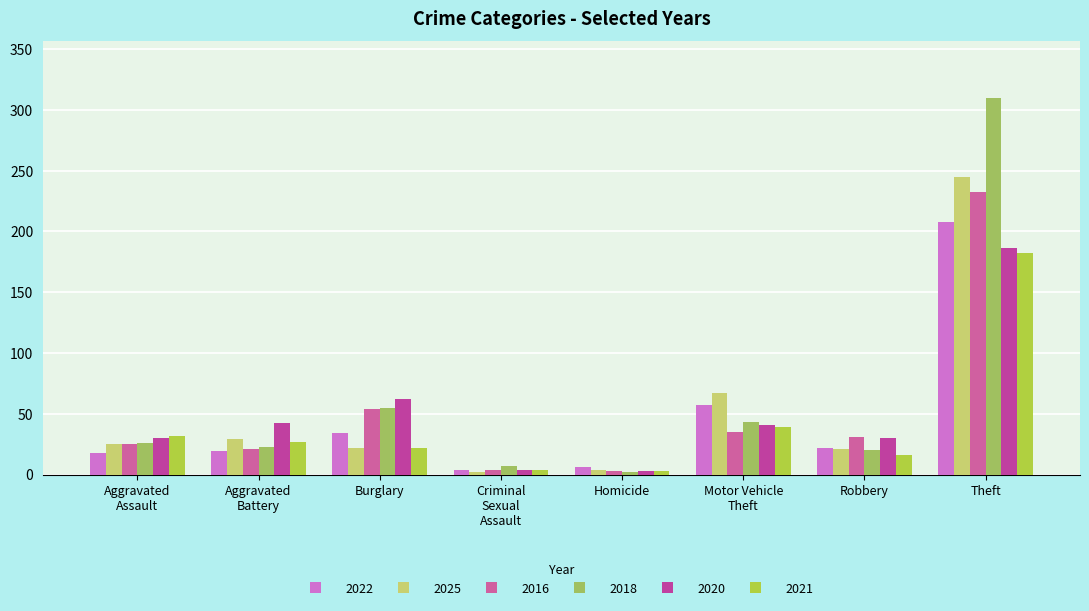

True or false: 2018 has a value of 73 at Motor Vehicle
Theft.

False